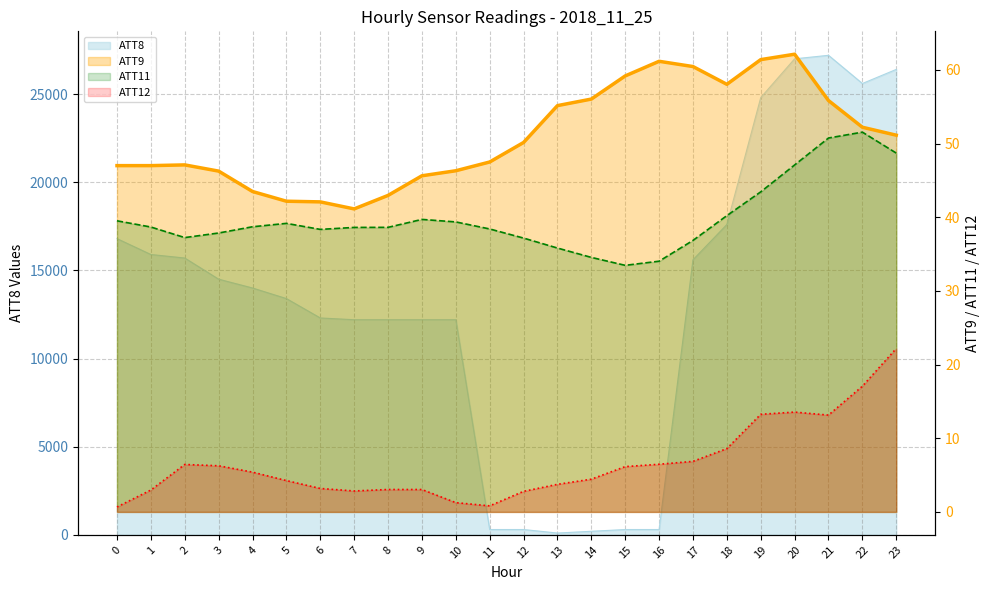

True or false: ATT9 has a value of 34.6 at 17.

False